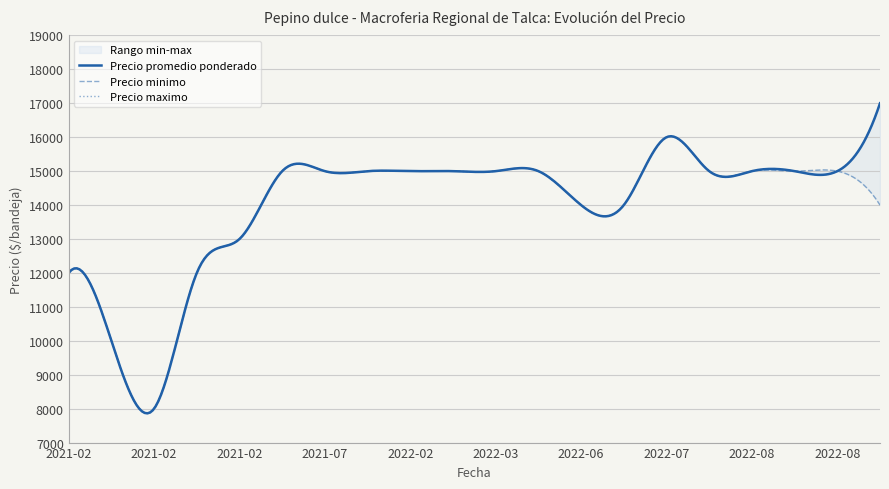

The value of Precio promedio ponderado at 2022-03-11 is 21192. True or false?

False